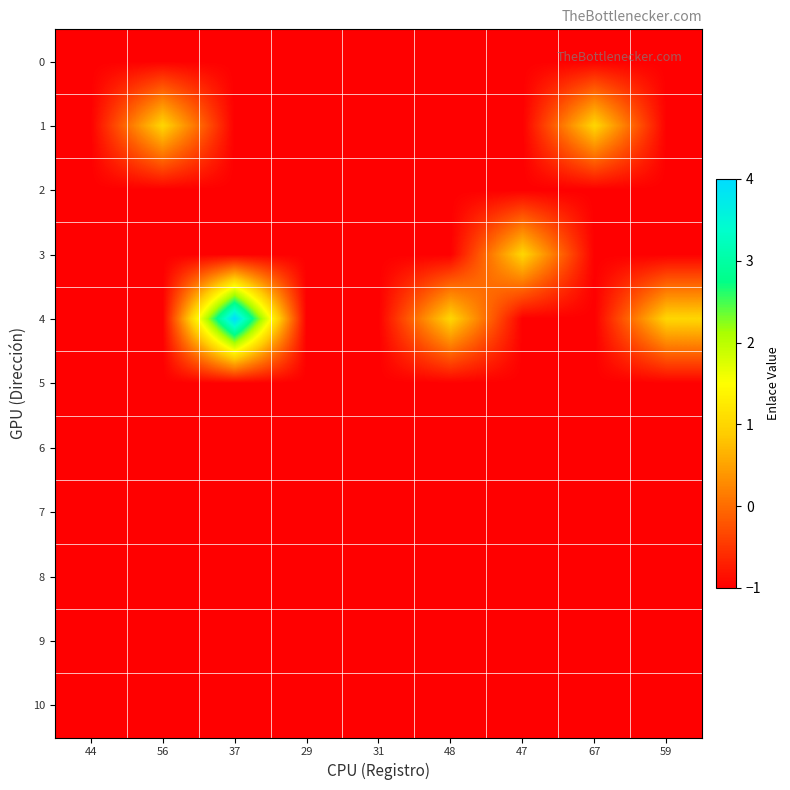

What is the minimum value shown in the chart?

-1